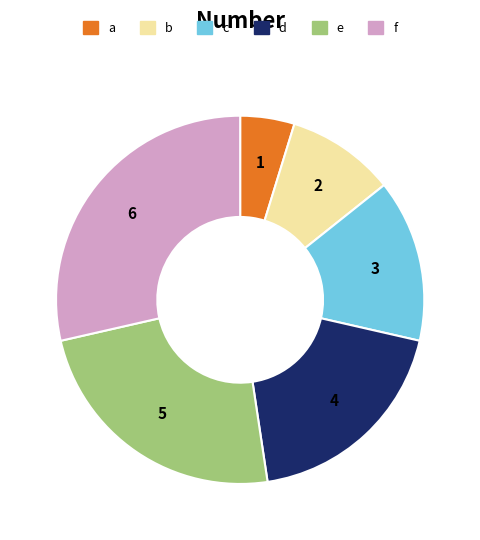

Is it true that f is 38% of the pie?

False